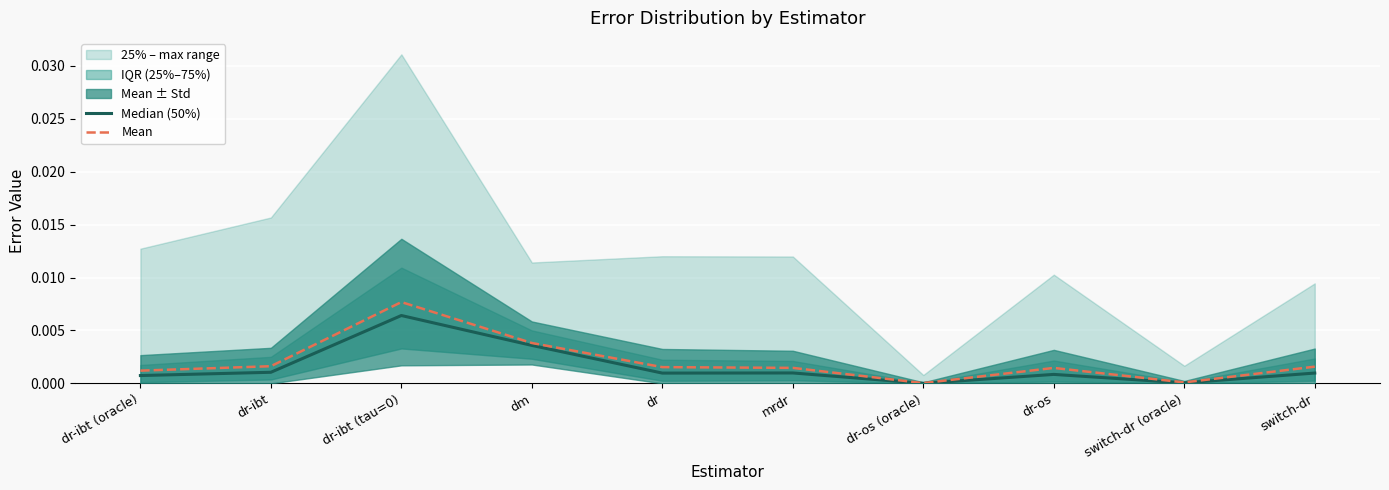

Rank the series by their maximum value, from lowest to highest.

Median (50%), Mean